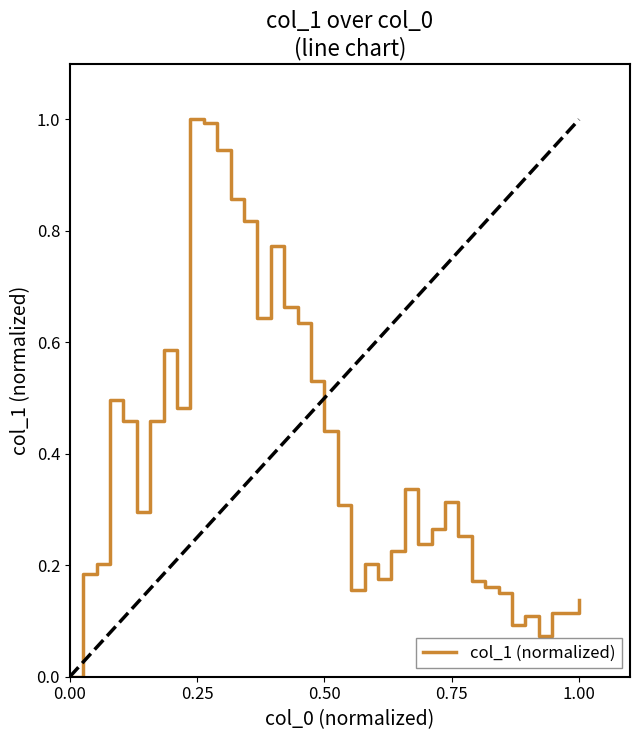

What is the maximum value shown in the chart?

1.0